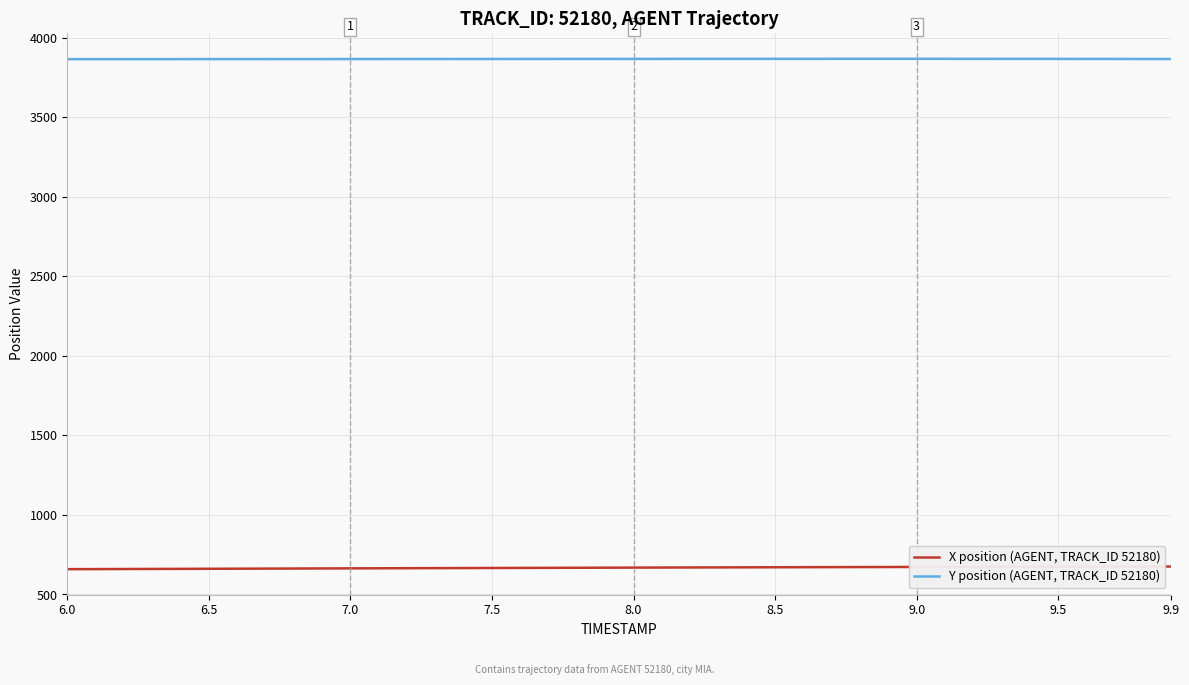

What is the greatest value displayed?

3866.9